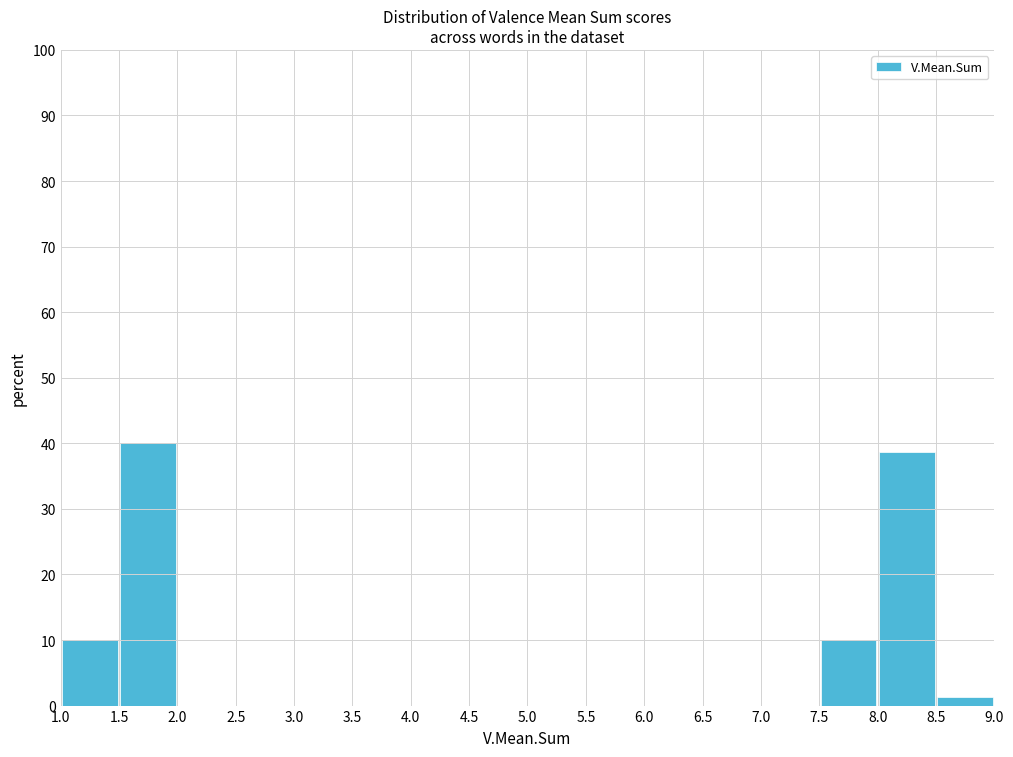

Reading left to right, transcribe this chart: for each bar, give the range it covers on the x-axis and its height. The values are not printed on the chart, so give them approximately, as read against the axis.

1.0 to 1.5: 10
1.5 to 2.0: 40
2.0 to 2.5: 0
2.5 to 3.0: 0
3.0 to 3.5: 0
3.5 to 4.0: 0
4.0 to 4.5: 0
4.5 to 5.0: 0
5.0 to 5.5: 0
5.5 to 6.0: 0
6.0 to 6.5: 0
6.5 to 7.0: 0
7.0 to 7.5: 0
7.5 to 8.0: 10
8.0 to 8.5: 39
8.5 to 9.0: 1